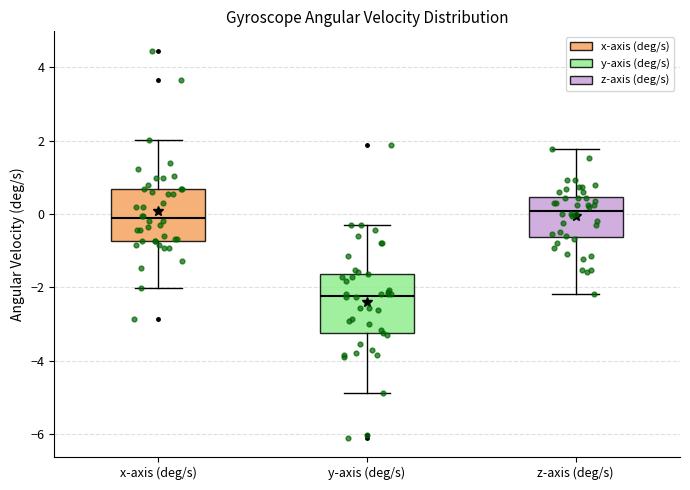

Reading left to right, transcribe this box plot: for each box, give where its median line is, the range the box spans, and where its two whiskers end, as read against the y-axis. The values are not printed on the chart, so give them approximately, as read against the axis.

x-axis (deg/s): median -0.2, box -0.8 to 0.6, whiskers -2.0 to 2.0
y-axis (deg/s): median -2.2, box -3.2 to -1.6, whiskers -4.8 to -0.4
z-axis (deg/s): median 0.0, box -0.6 to 0.4, whiskers -2.2 to 1.8